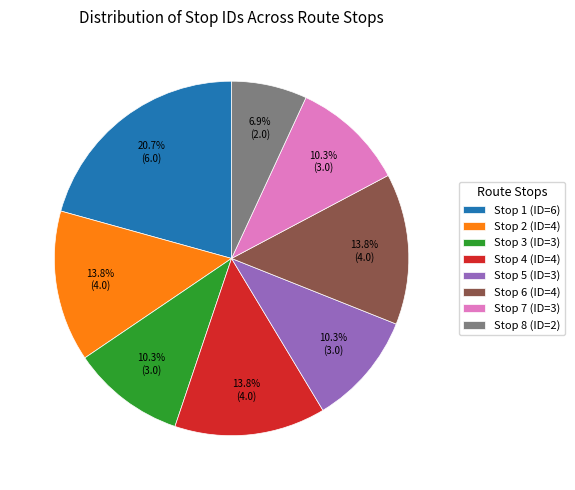

What is the ratio of the value at Stop 4 (ID=4) to the value at Stop 2 (ID=4)?

1.0